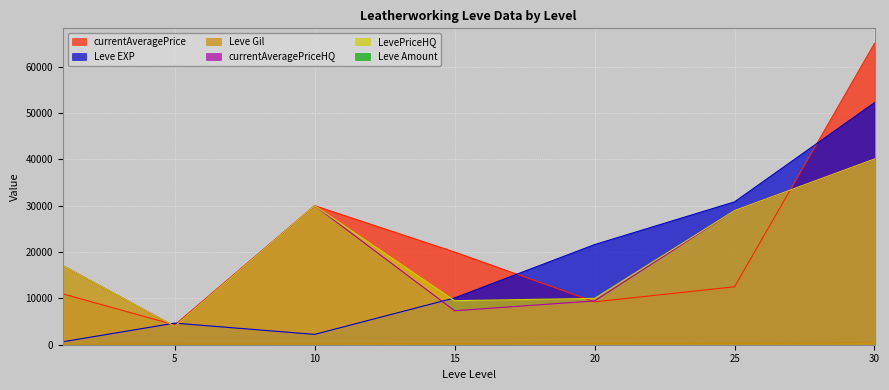

True or false: LevePriceHQ and Leve Gil intersect in this chart.

False